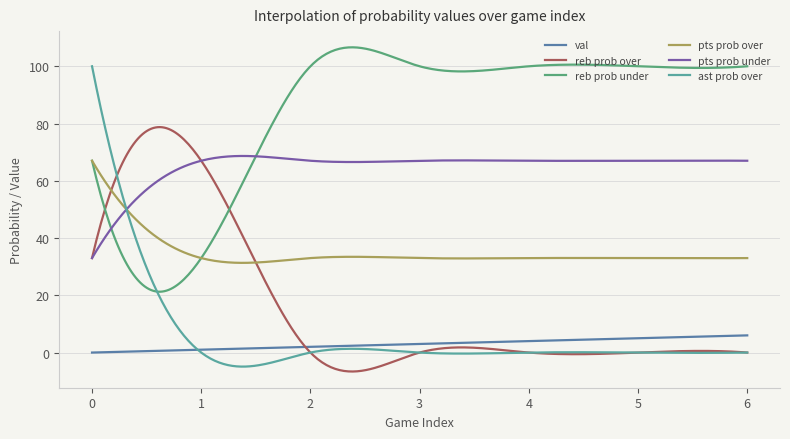

Rank the series by their maximum value, from highest to lowest.

reb prob under, ast prob over, reb prob over, pts prob under, pts prob over, val